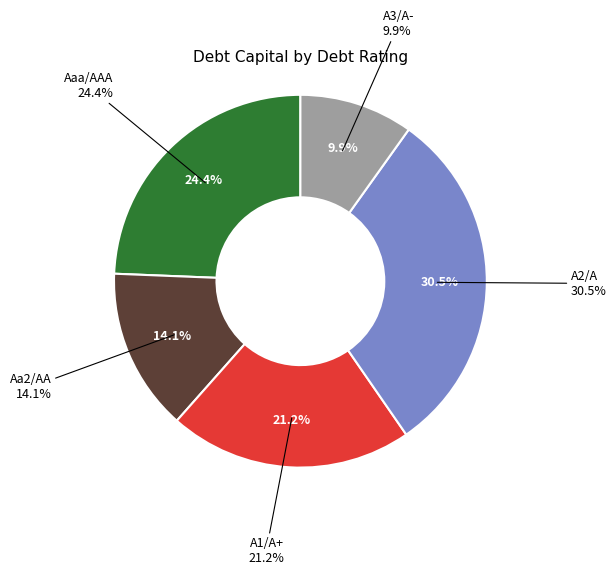

How many slices are in this pie chart?

5